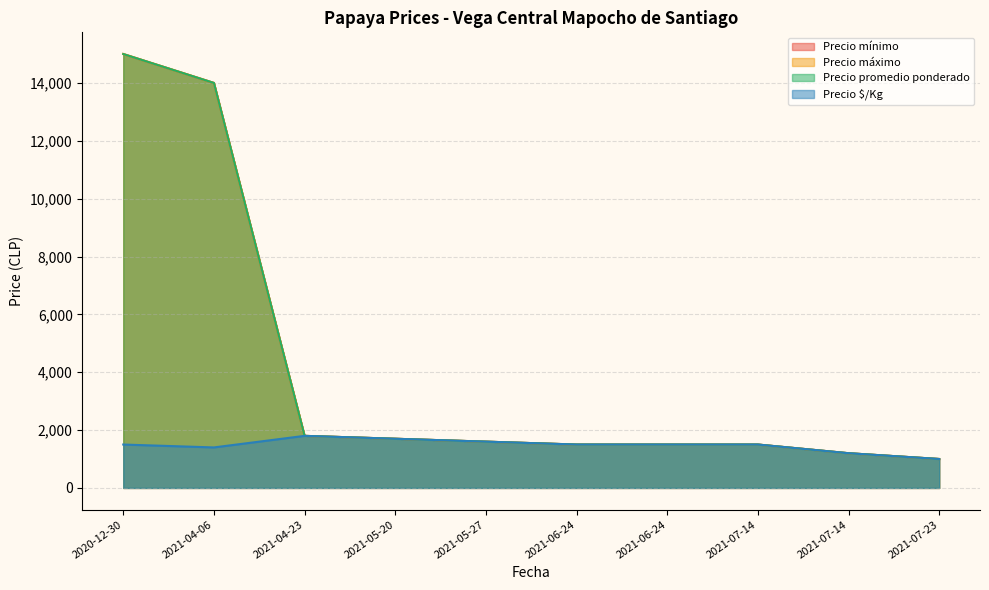

How many data points in Precio promedio ponderado are less than 1600?

5